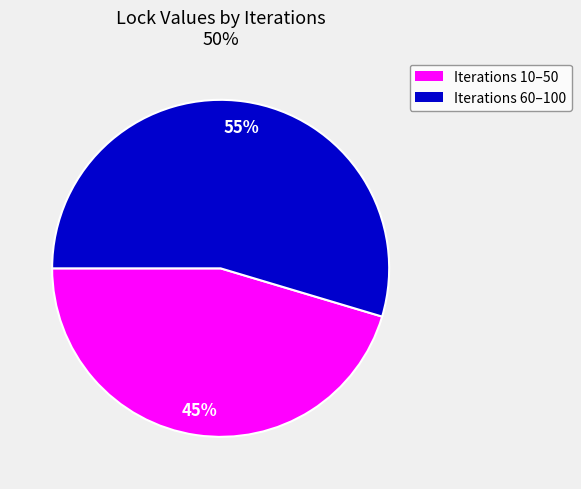

To the nearest percent, what is the average slice percentage?

50%